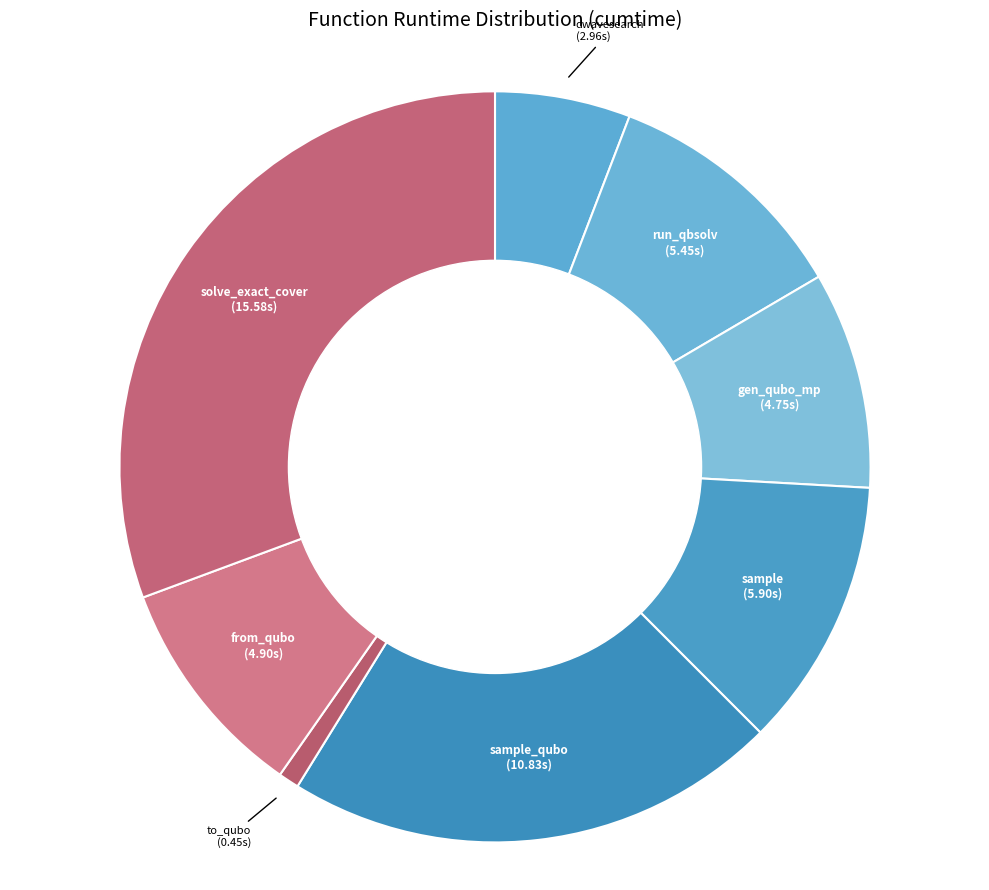

Is the sum of dwavesearch and to_qubo greater than half?

No